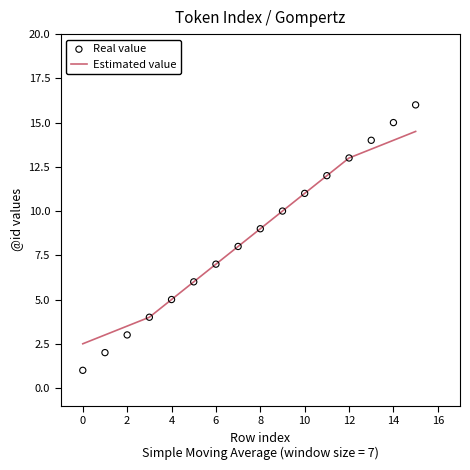

The value of Estimated value at 10 is 11.0. True or false?

True